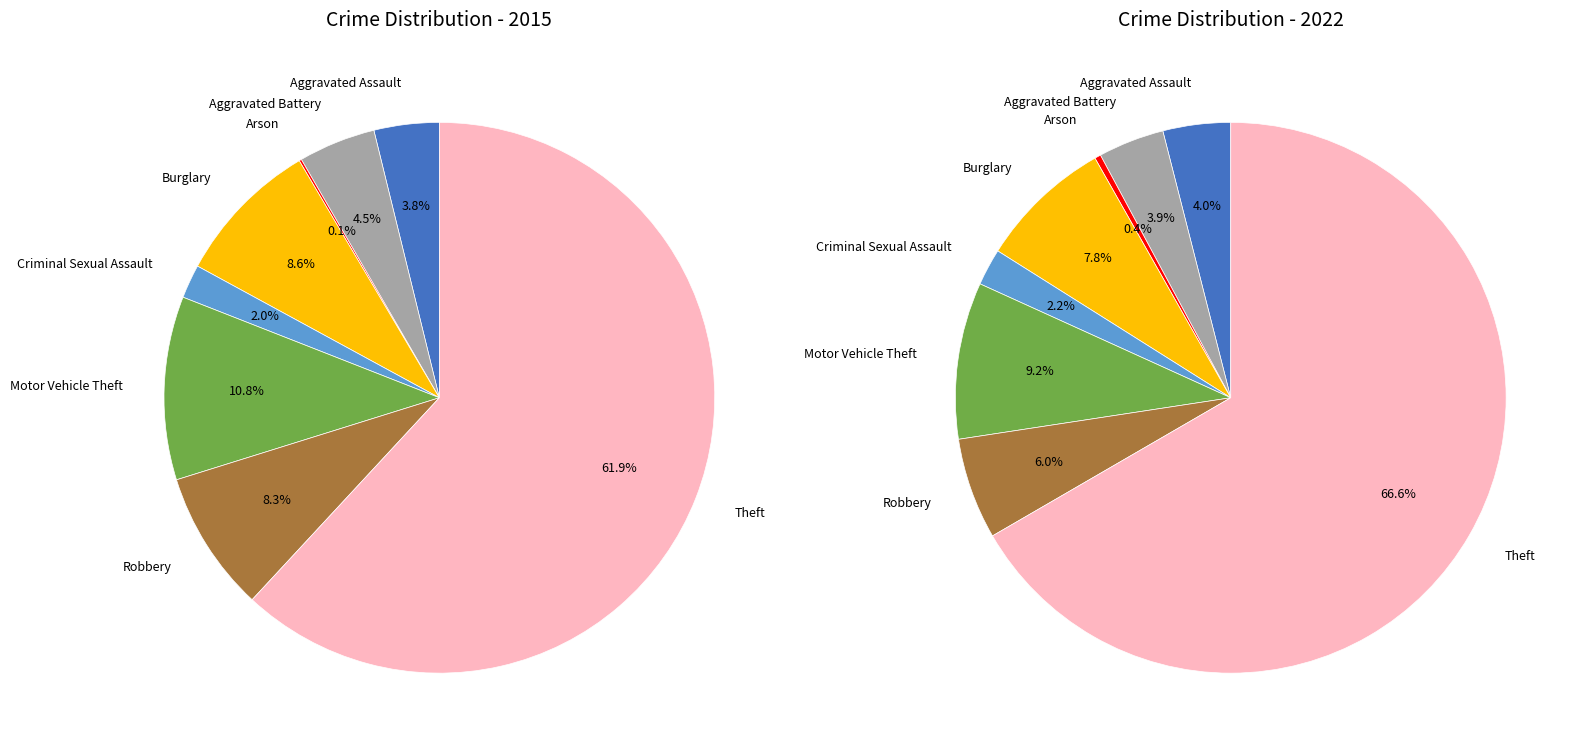

To the nearest percent, what portion does 5 represent?

9%